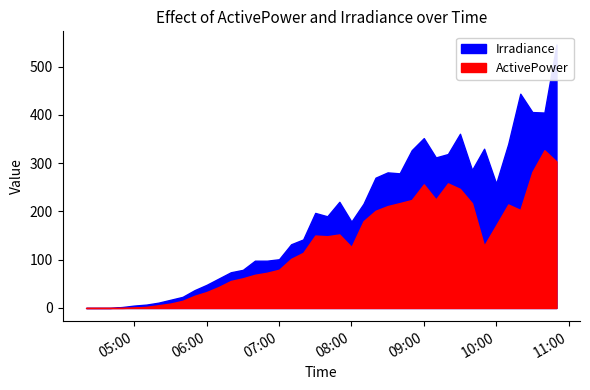

What is the label of the 4th point from the left?

2023-07-06 04:50:00